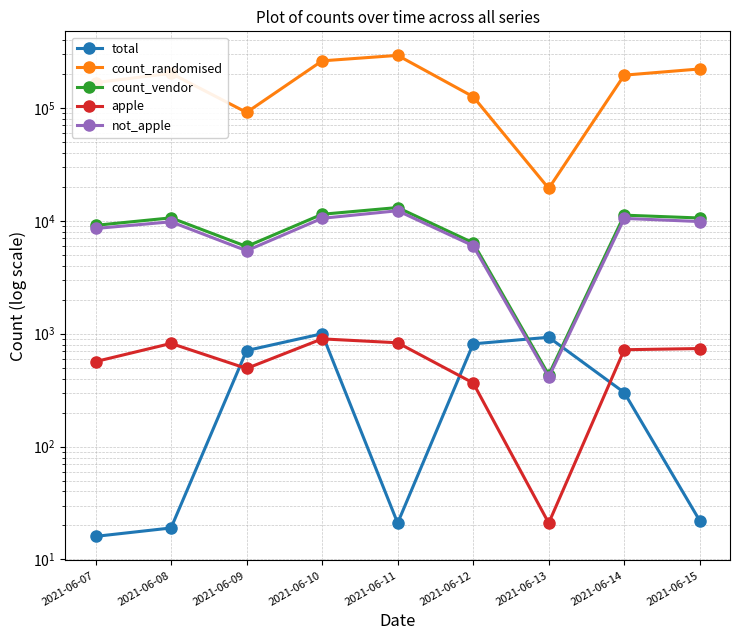

How many lines are shown in the chart?

5